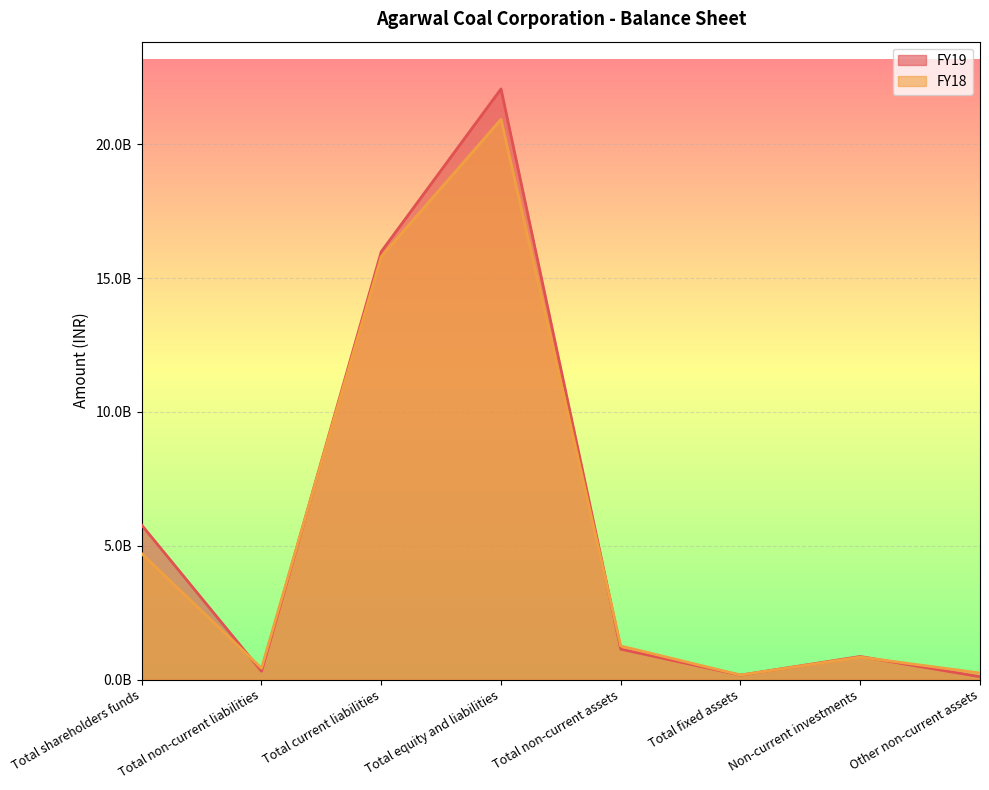

Count the number of categories in the chart.

8